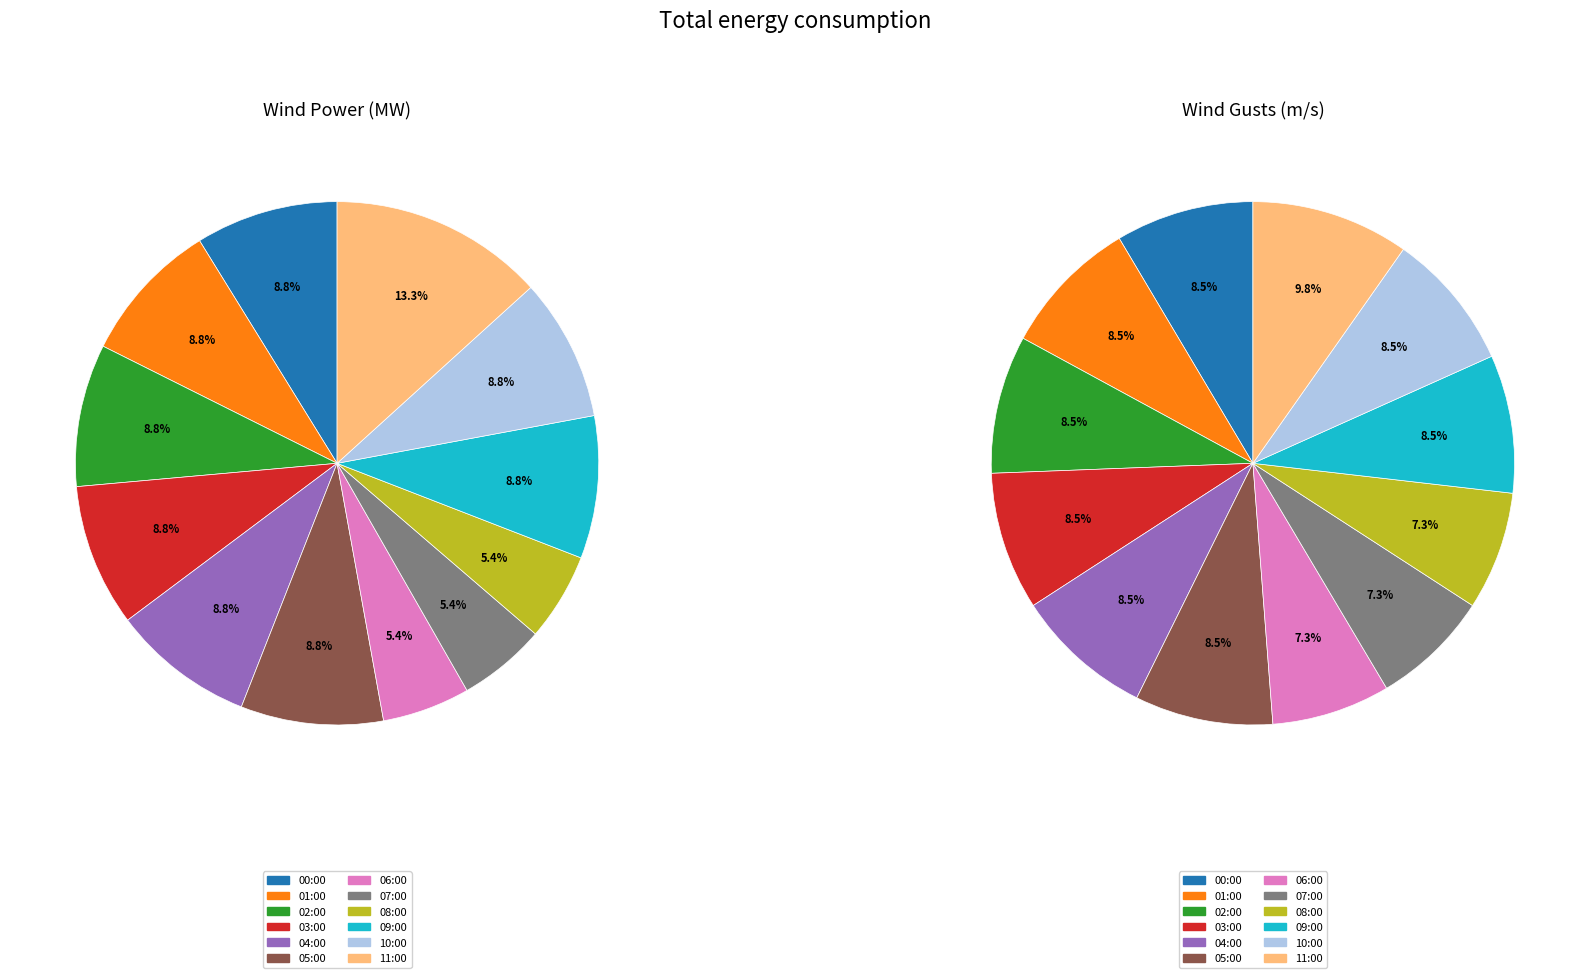

Does 01:00:00 account for over 50% of the chart?

No